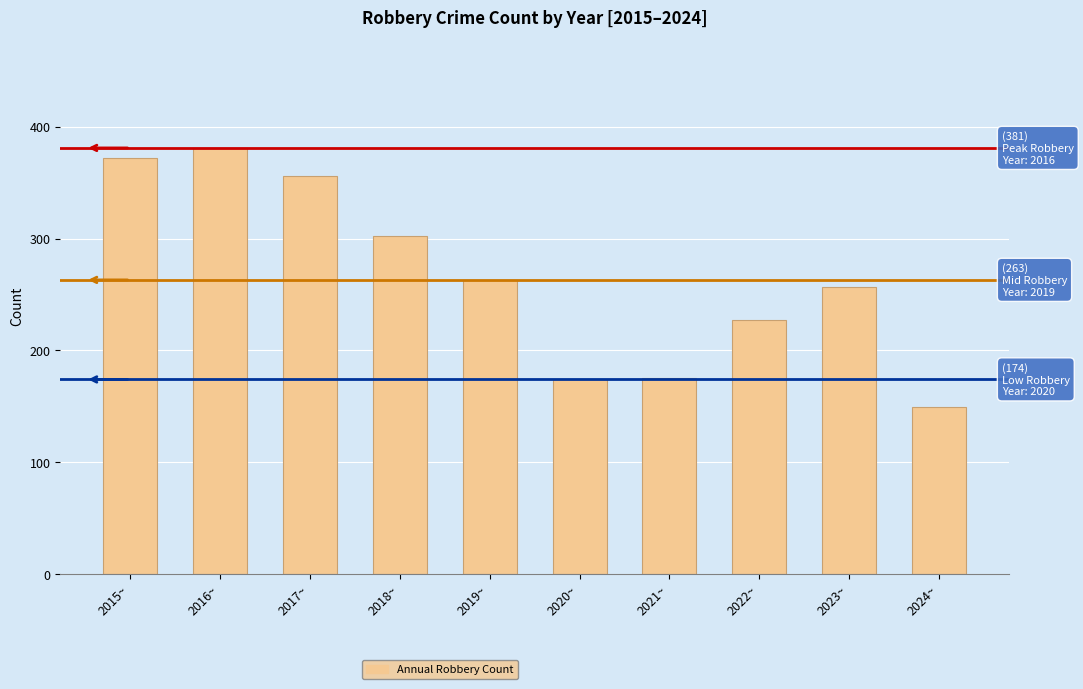

Which label corresponds to the smallest value in the chart?

2024~